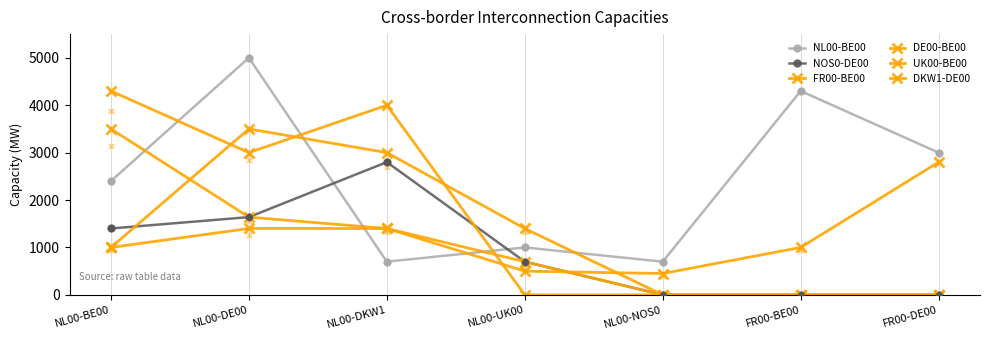

What is the total value across all series at NL00-UK00?

4300